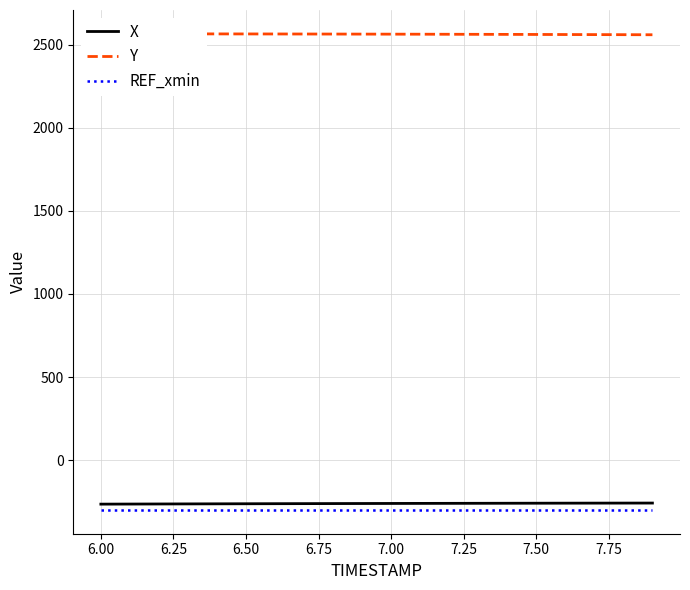

True or false: X and Y cross at least once.

False